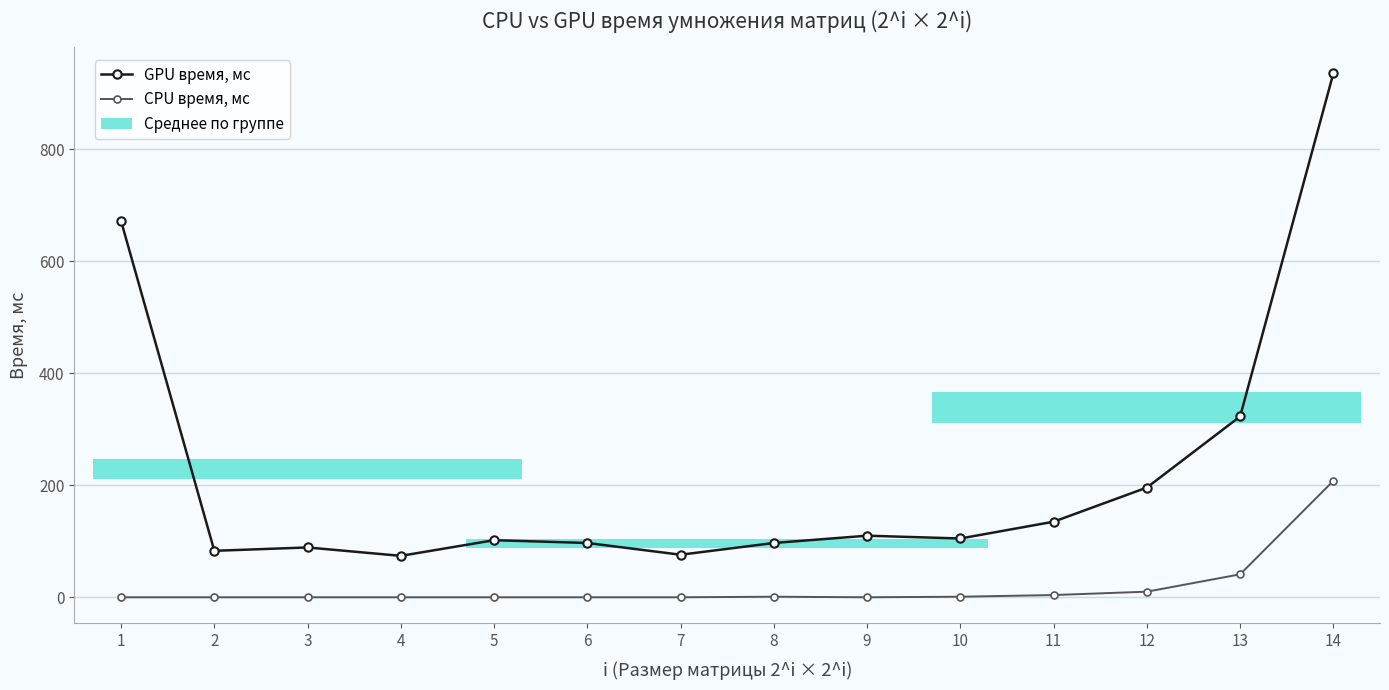

Between 5 and 7, which series saw the biggest shift?

GPU время, мс